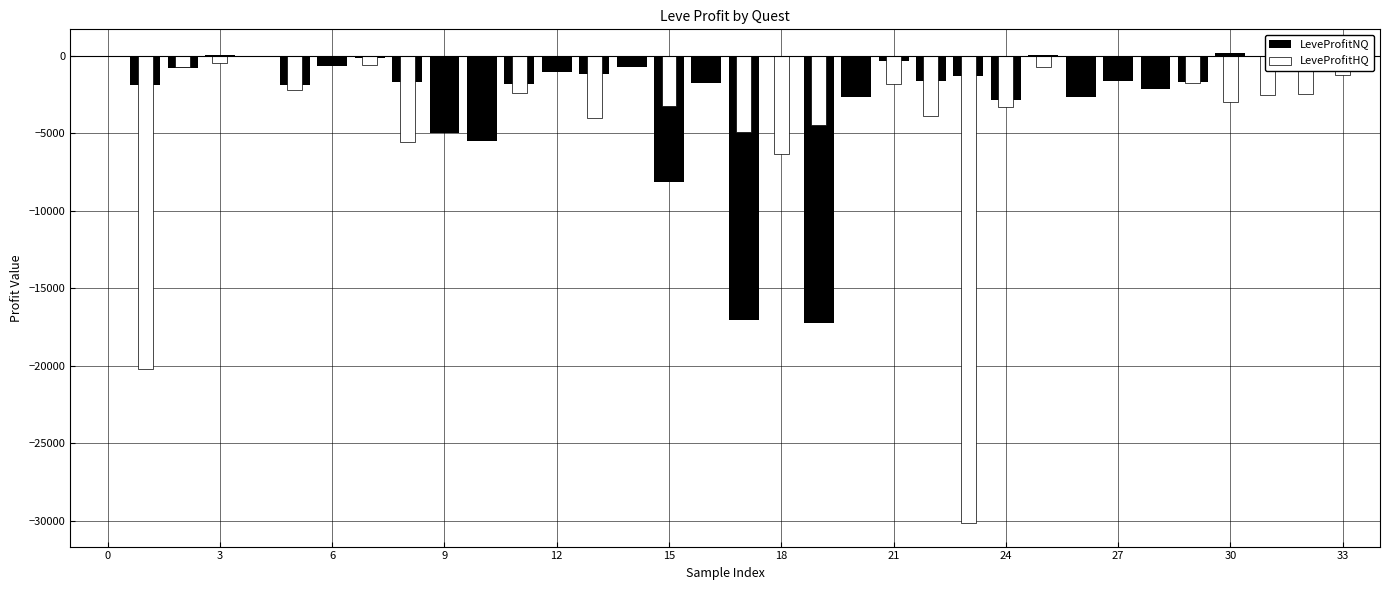

Which series has the largest range (max minus min)?

LeveProfitHQ